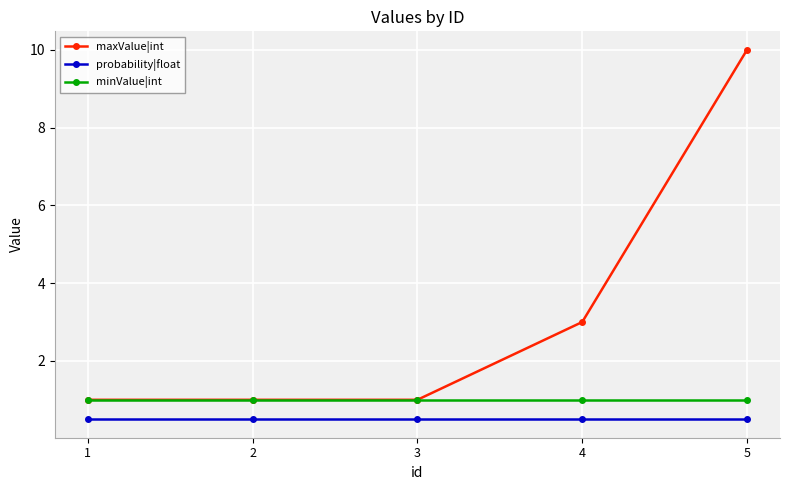

Rank the series by their maximum value, from lowest to highest.

probability|float, minValue|int, maxValue|int